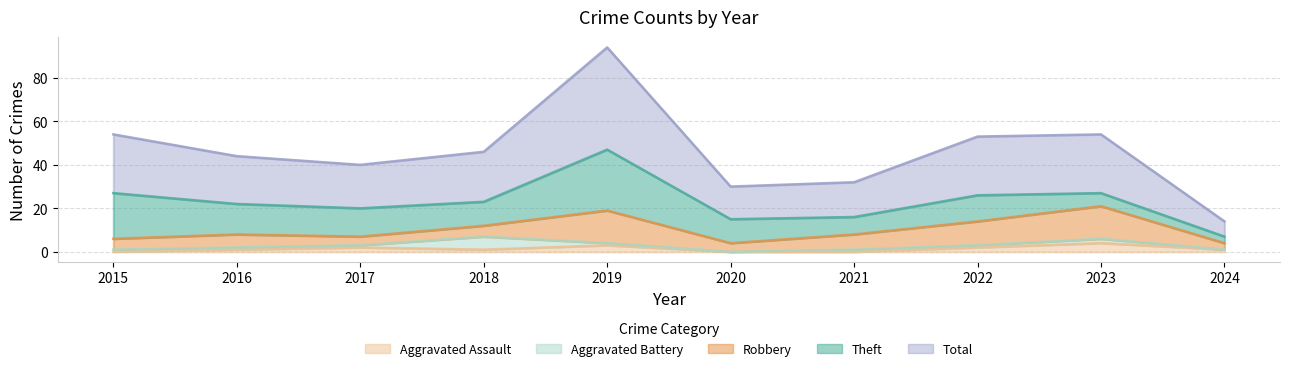

At which category does Theft reach its first local valley?

2018